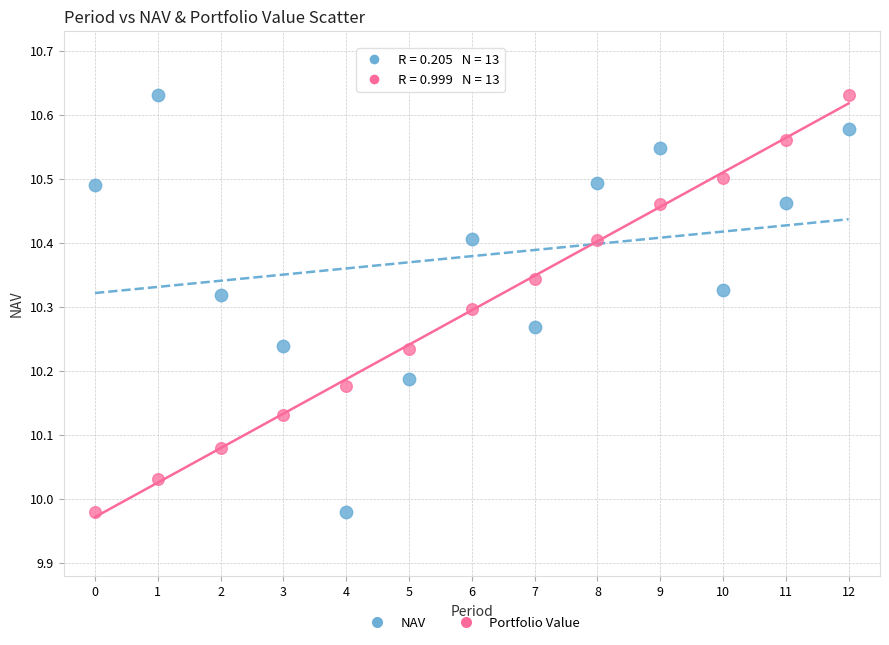

Across all data points, what is the range of Y values (max minus min)?

0.7